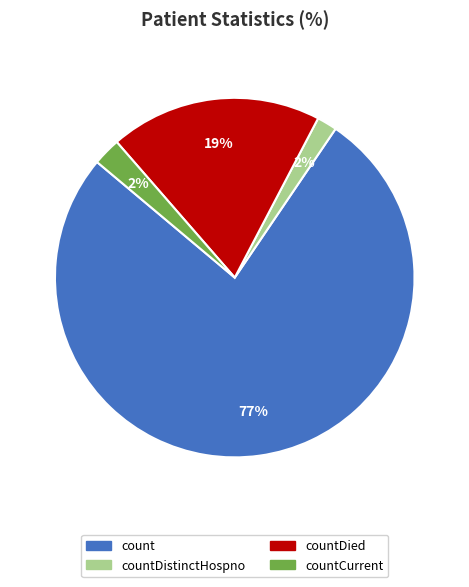

To the nearest percent, what is the average slice percentage?

25%